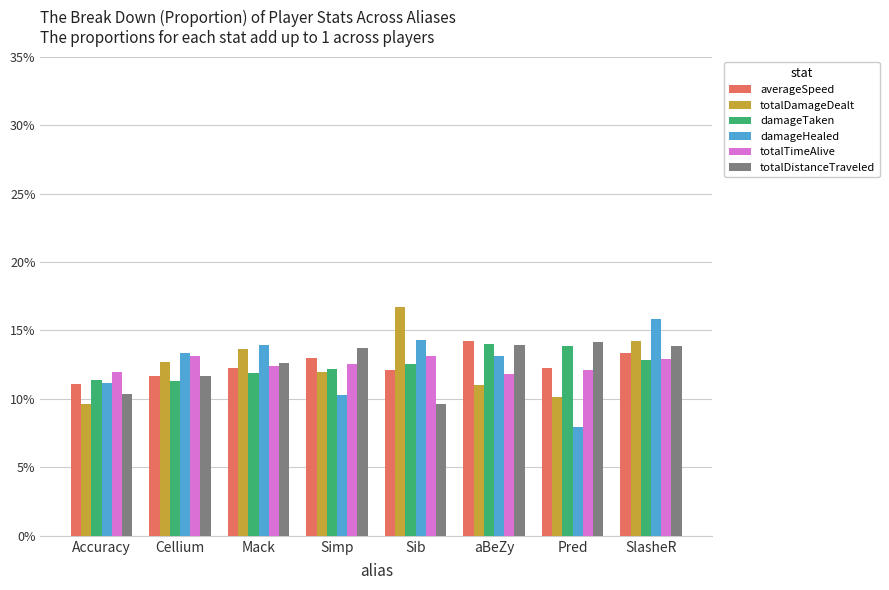

What value does the averageSpeed series have at Simp?

0.1